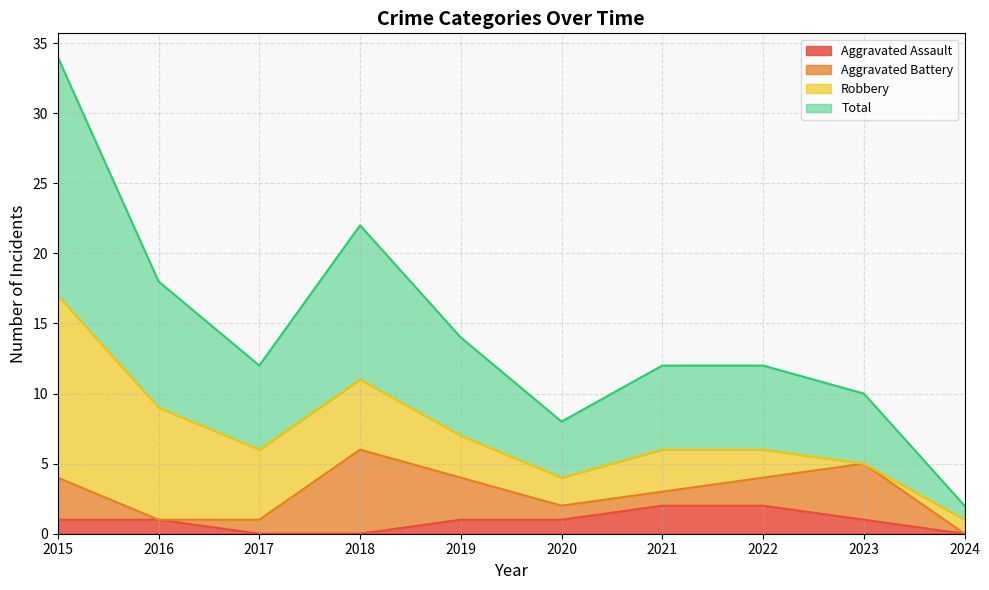

The Aggravated Assault series shows 0 at 2017. True or false?

True